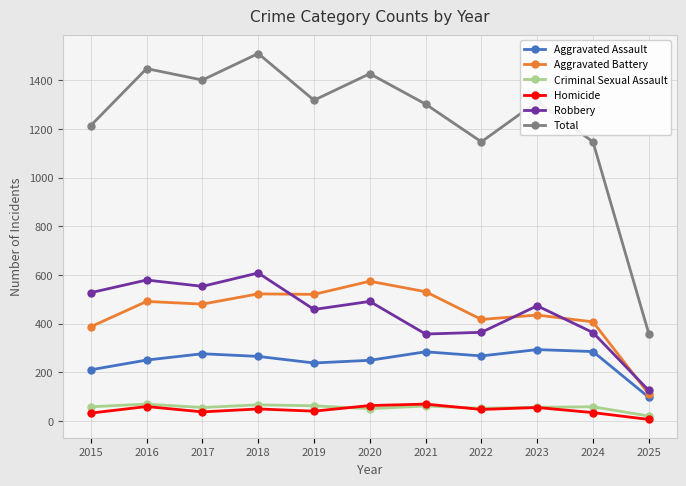

How many lines are shown in the chart?

6